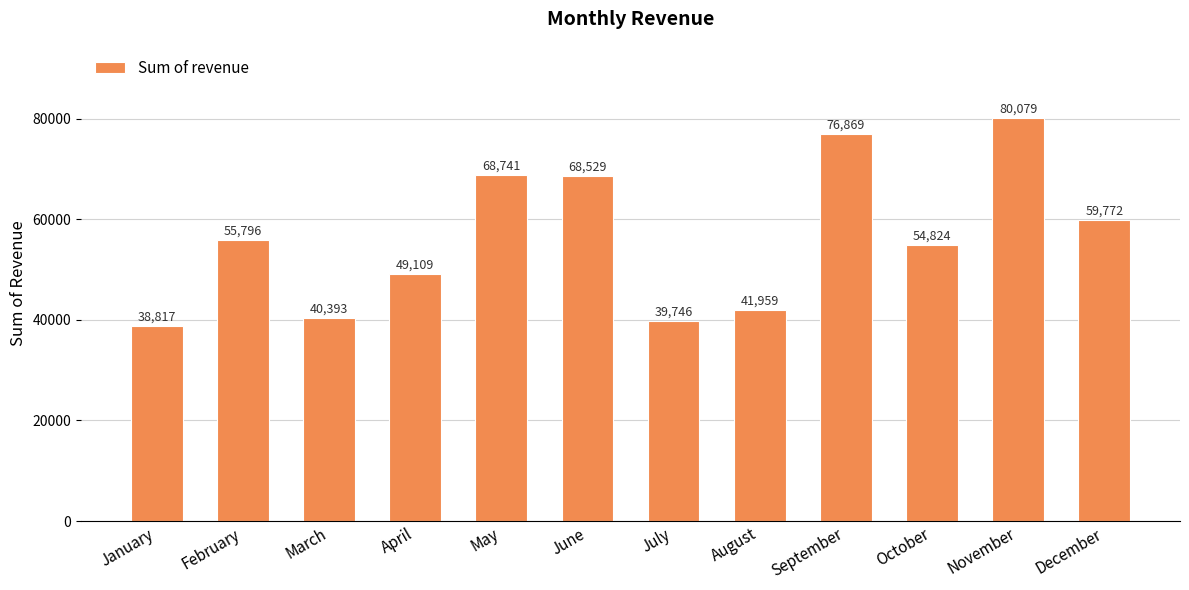

What is the average value?

56220